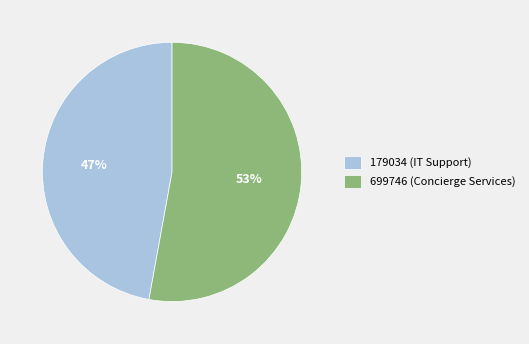

How many segments does this pie chart have?

2